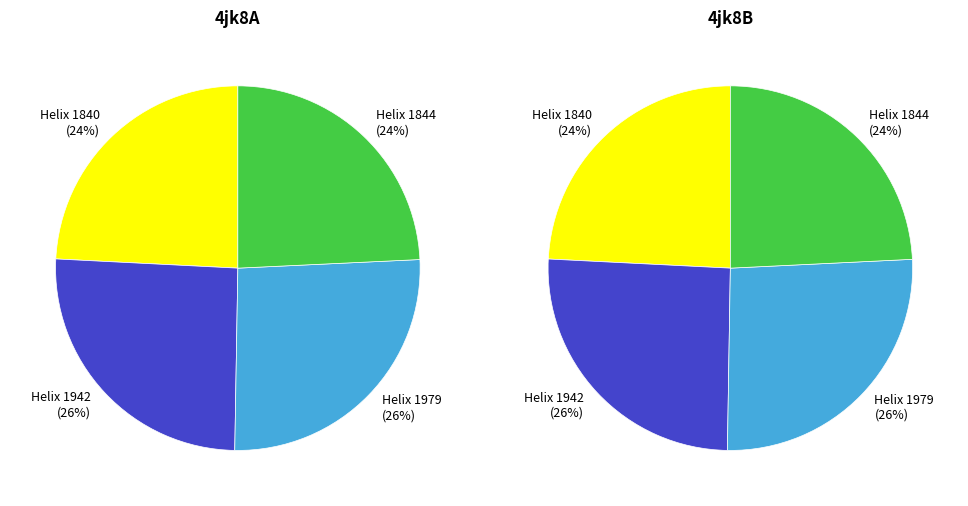

What percentage is NOT represented by Helix 1979?

74.0%